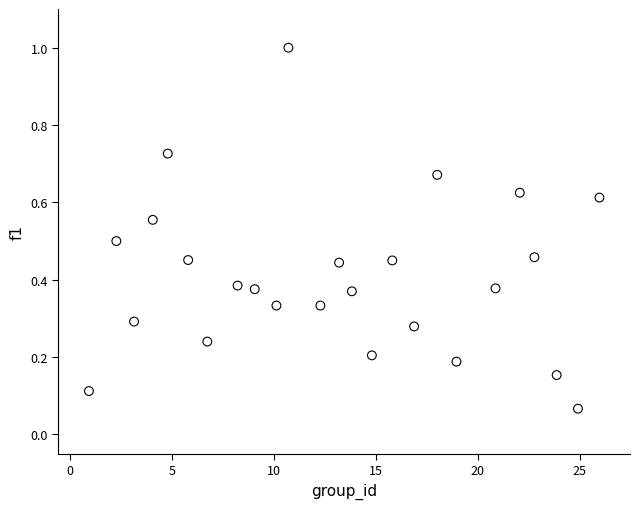

What is the range of Y values (max minus min)?

0.9